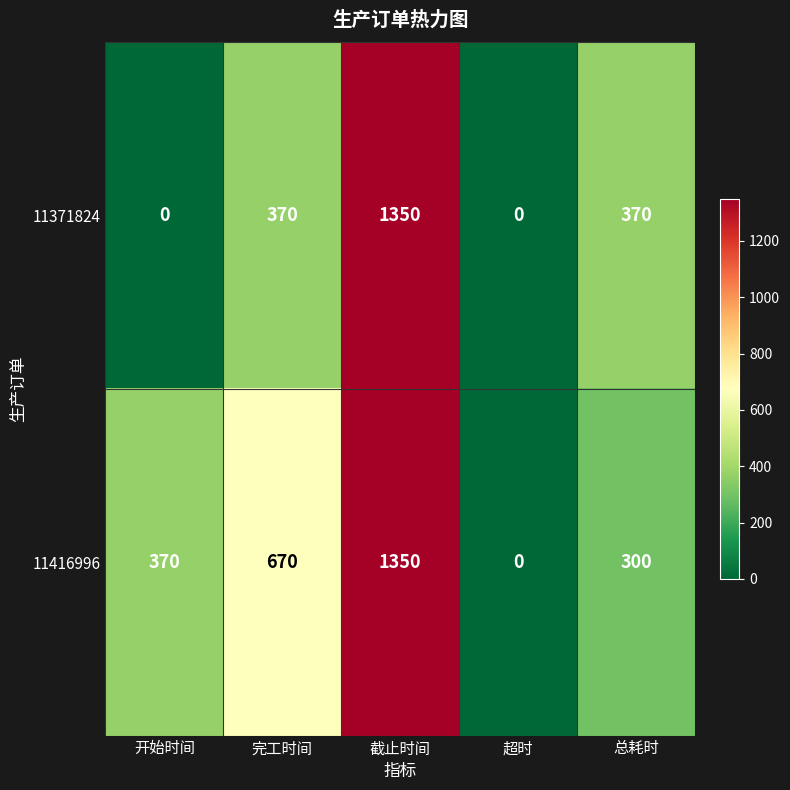

Which series changed the most between 完工时间 and 总耗时?

11416996